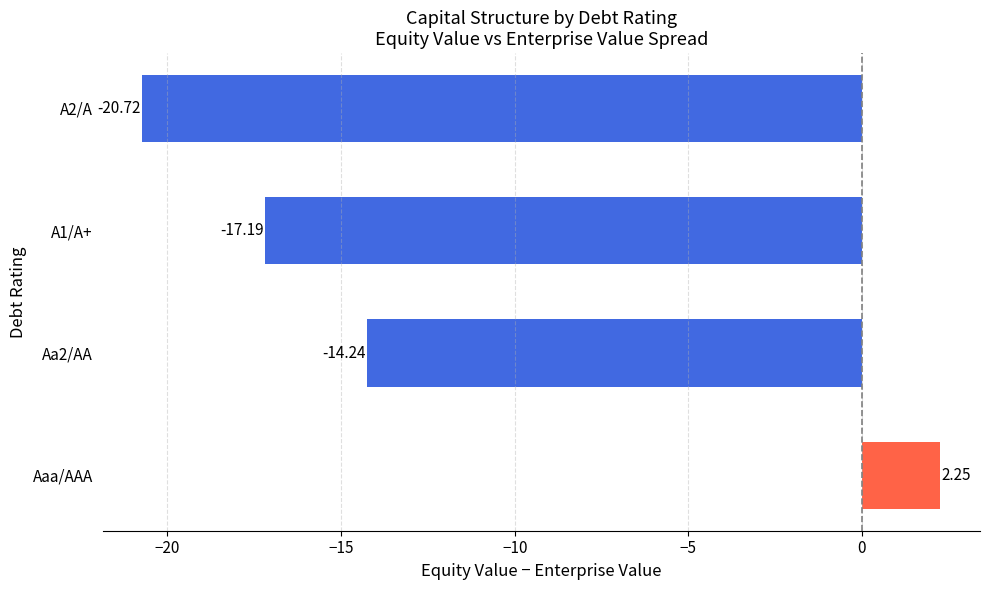

Which category has the highest value across all series?

Aaa/AAA